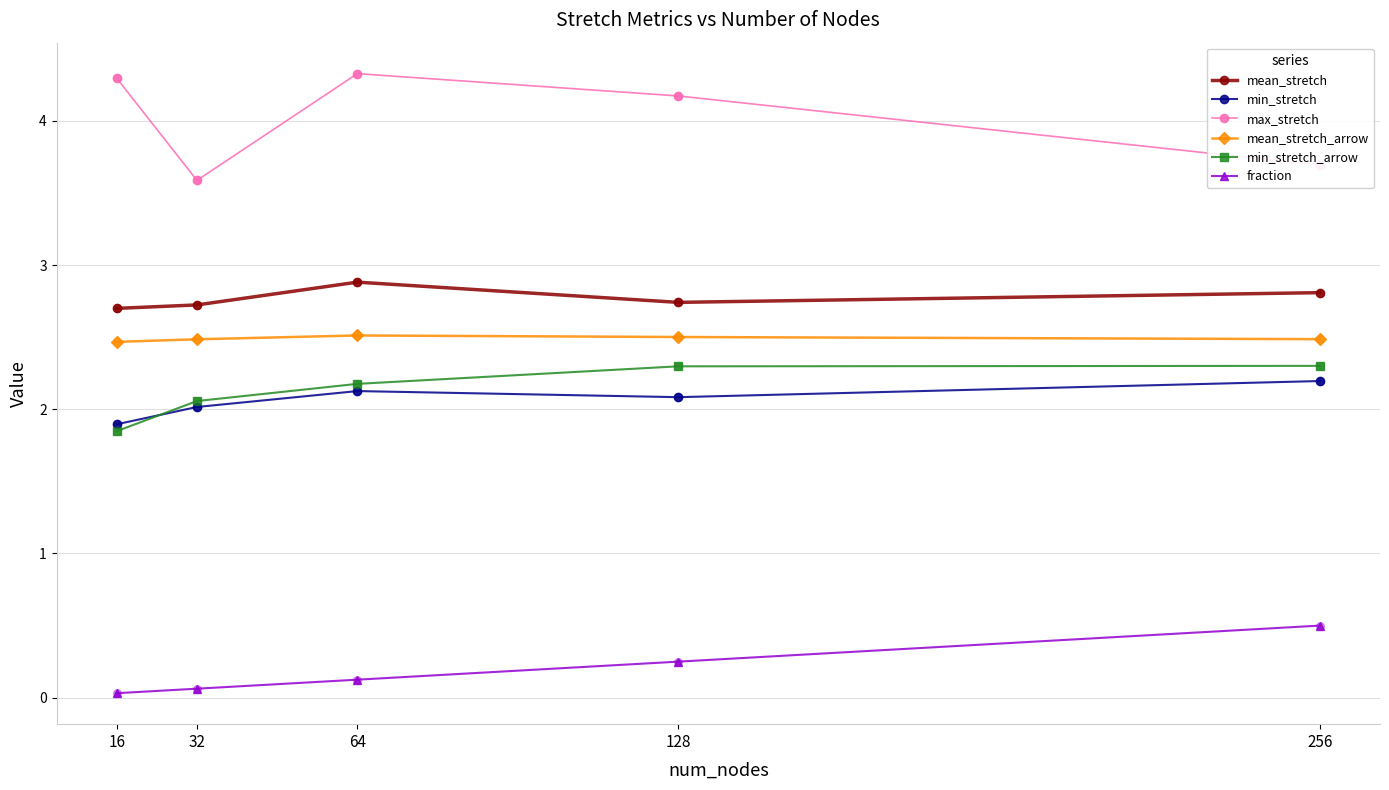

At how many categories does at least one series exceed 3?

5